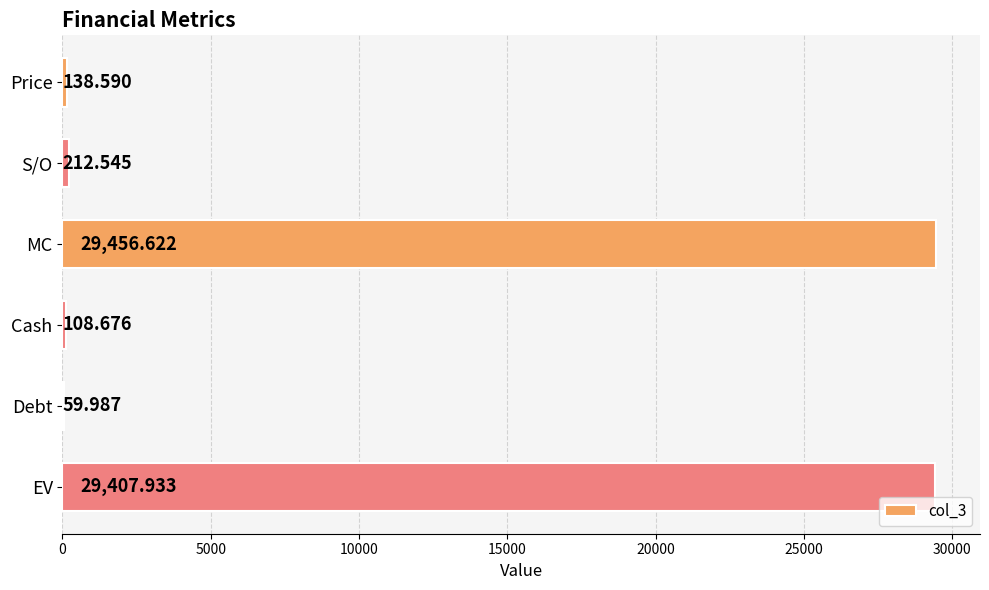

Between S/O and Debt, which is larger?

S/O